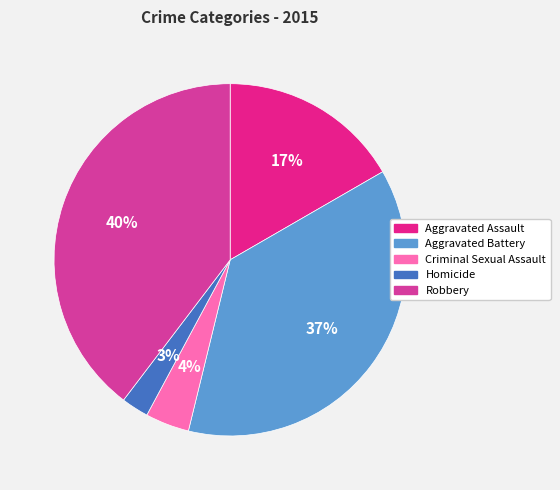

Which has a higher value, Criminal Sexual Assault or Aggravated Battery?

Aggravated Battery